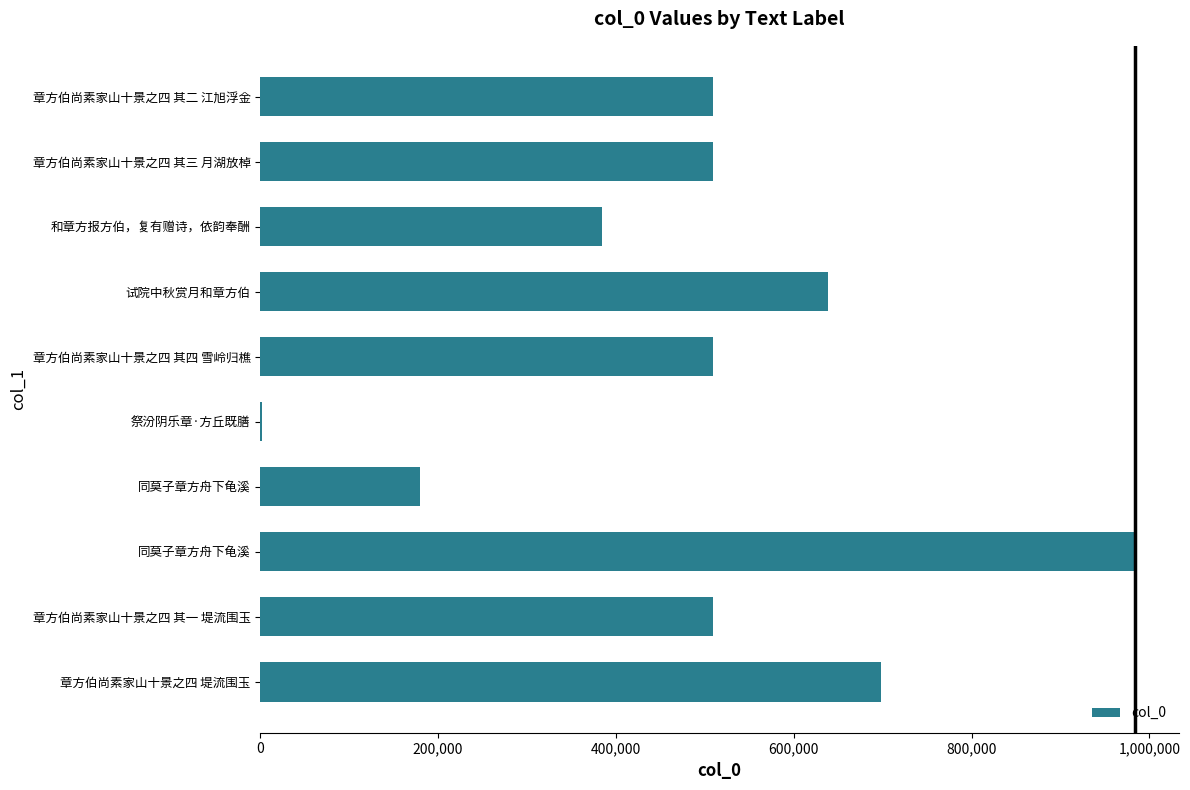

How many categories are shown in the chart?

10